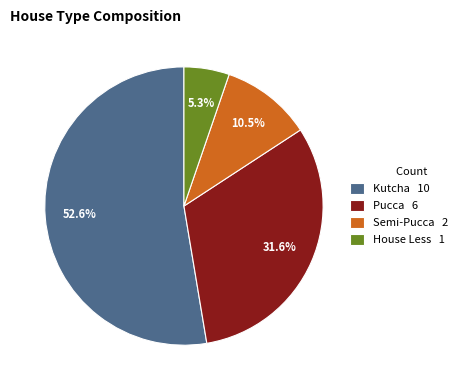

Between House Less 1 and Semi-Pucca 2, which is larger?

Semi-Pucca 2